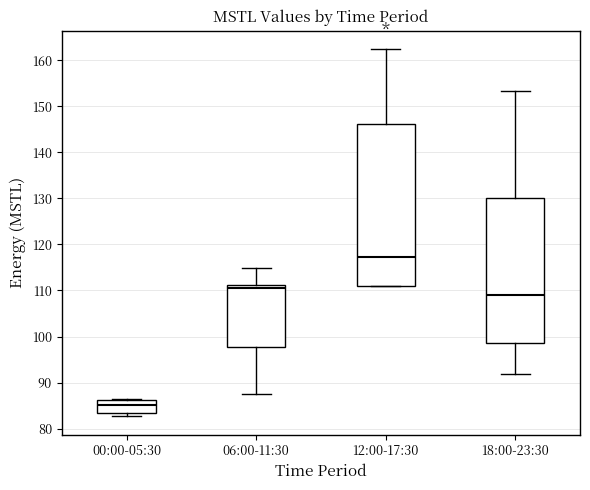

Which box is the tallest, from its lower edge to its upper edge?

12:00-17:30